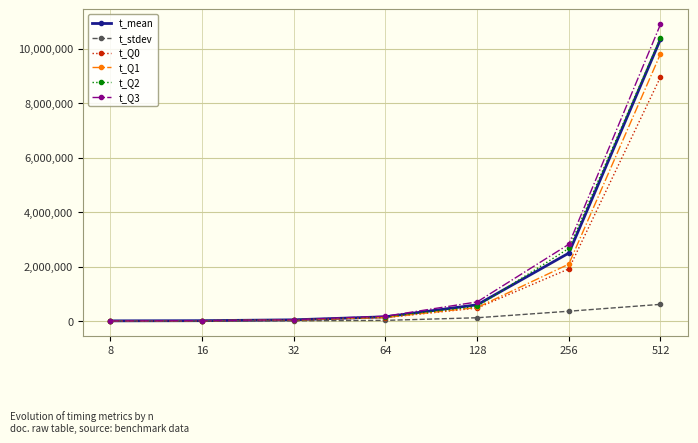

What is the value of the t_Q3 point at the 1st from the left?

4590.5